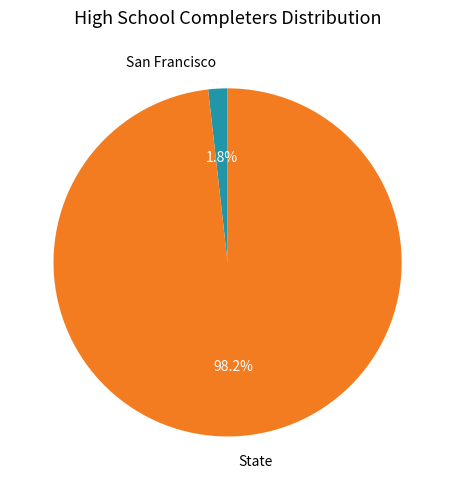

To the nearest percent, what portion does San Francisco represent?

2%